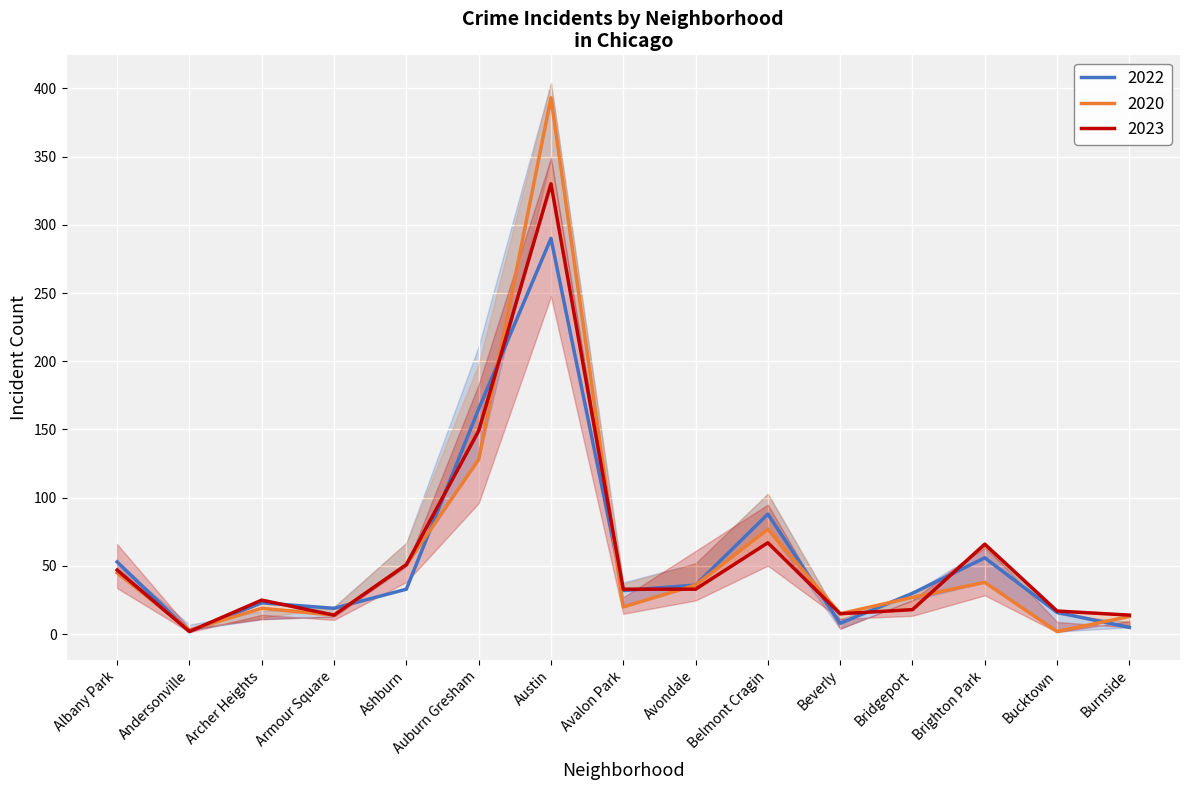

How many data points does each series have?

15